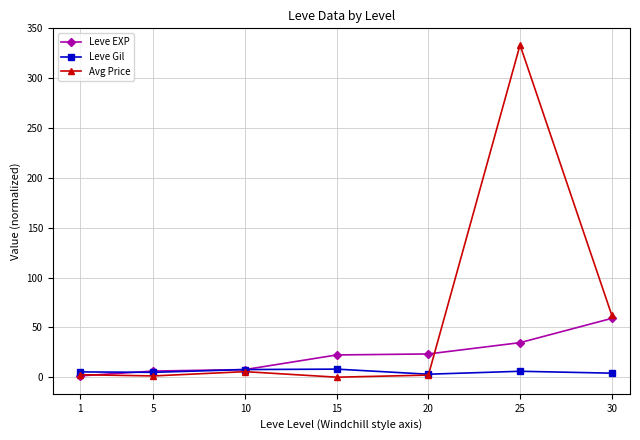

What are all the series names shown in the legend?

Leve EXP, Leve Gil, Avg Price